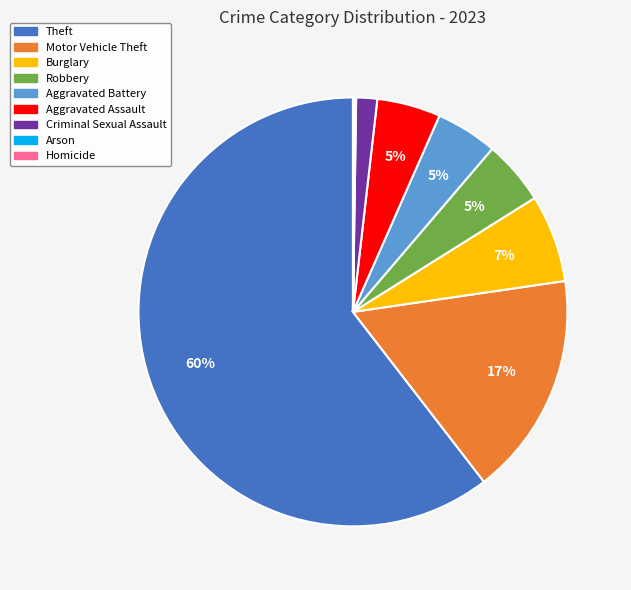

To the nearest percent, what percentage of the pie is Robbery?

5%